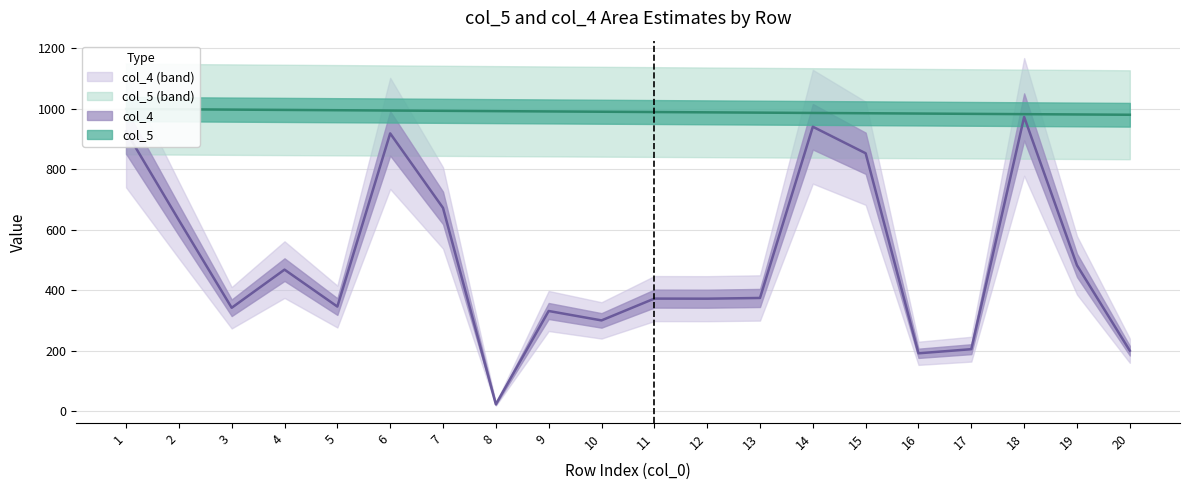

How many interior local valleys does the col_4 series have?

6